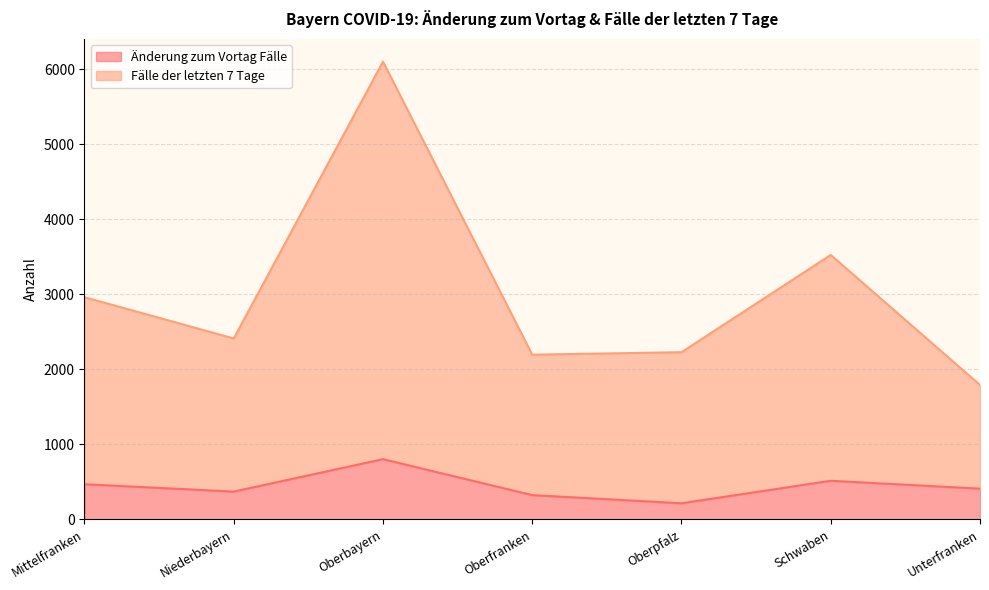

In Fälle der letzten 7 Tage, how many points are lower than both neighbors (excluding endpoints)?

2